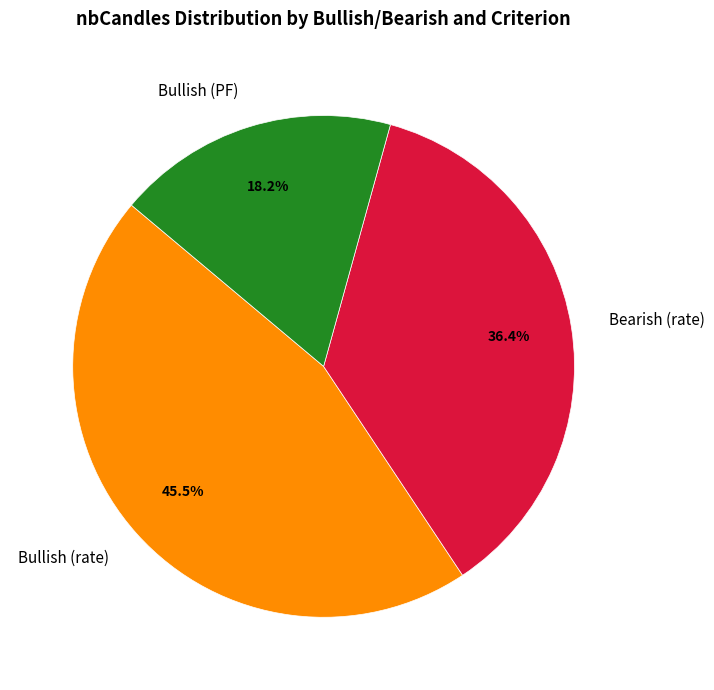

To the nearest percent, what percentage of the pie is Bearish (rate)?

36%